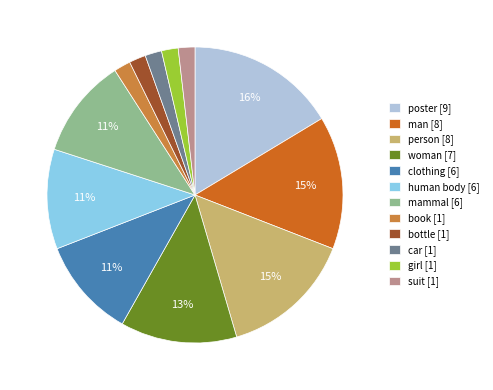

What is the ratio of the value at suit to the value at bottle?

1.0